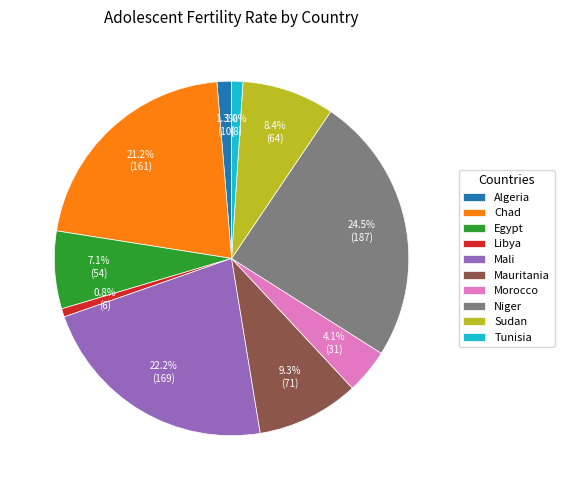

Is there any slice that represents more than half of the pie?

No